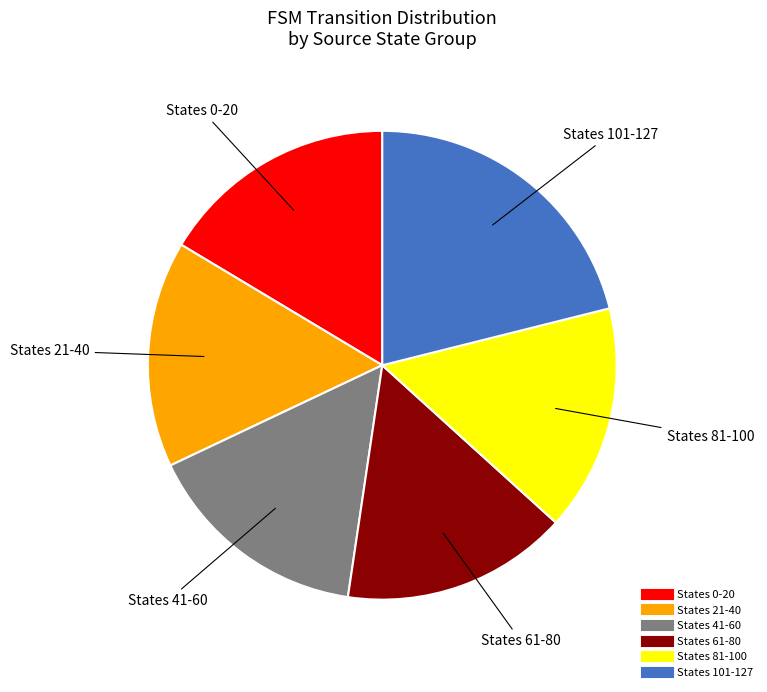

How many segments does this pie chart have?

6